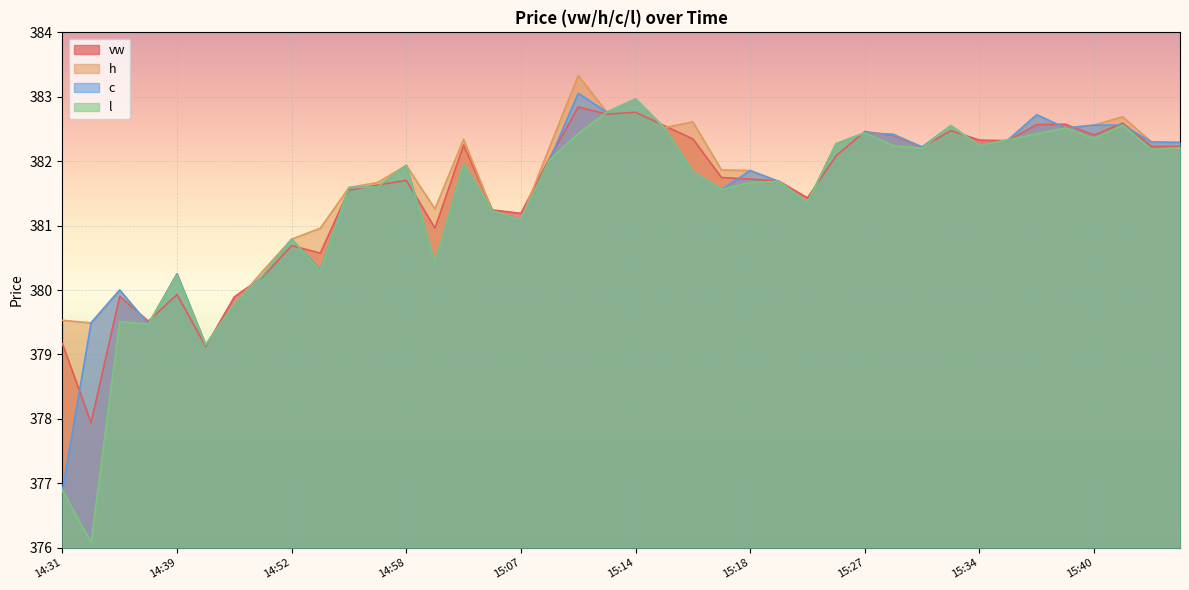

Which category has the lowest value across all series?

14:32